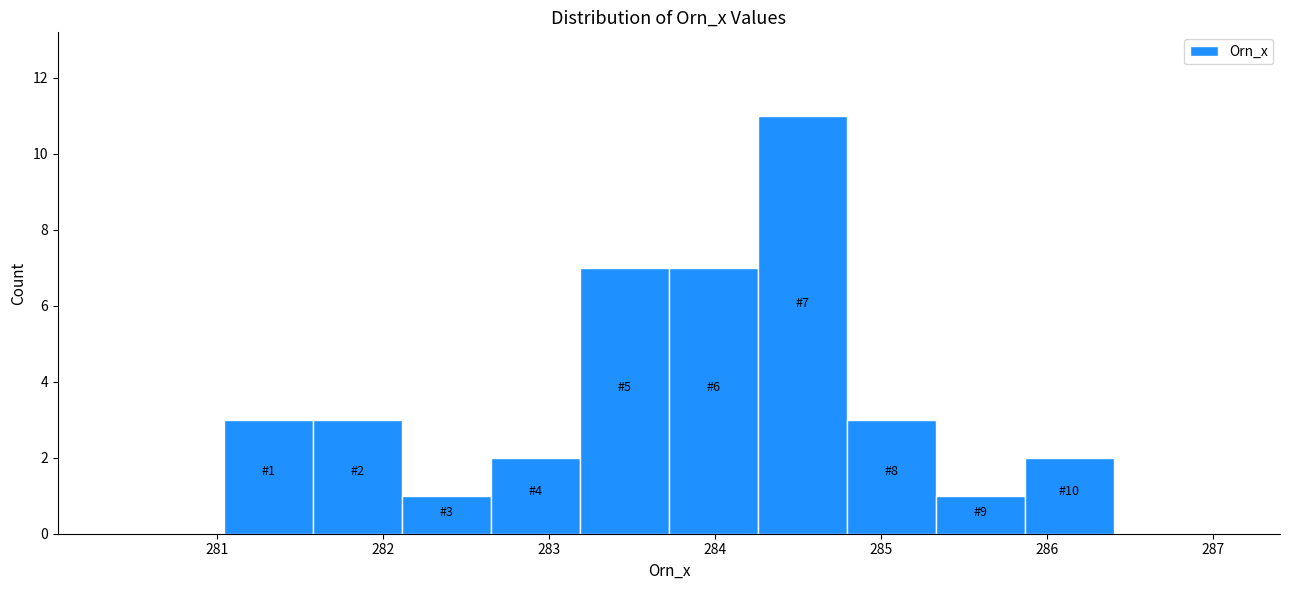

Which range on the x-axis has the tallest bar?

284.3 to 284.8